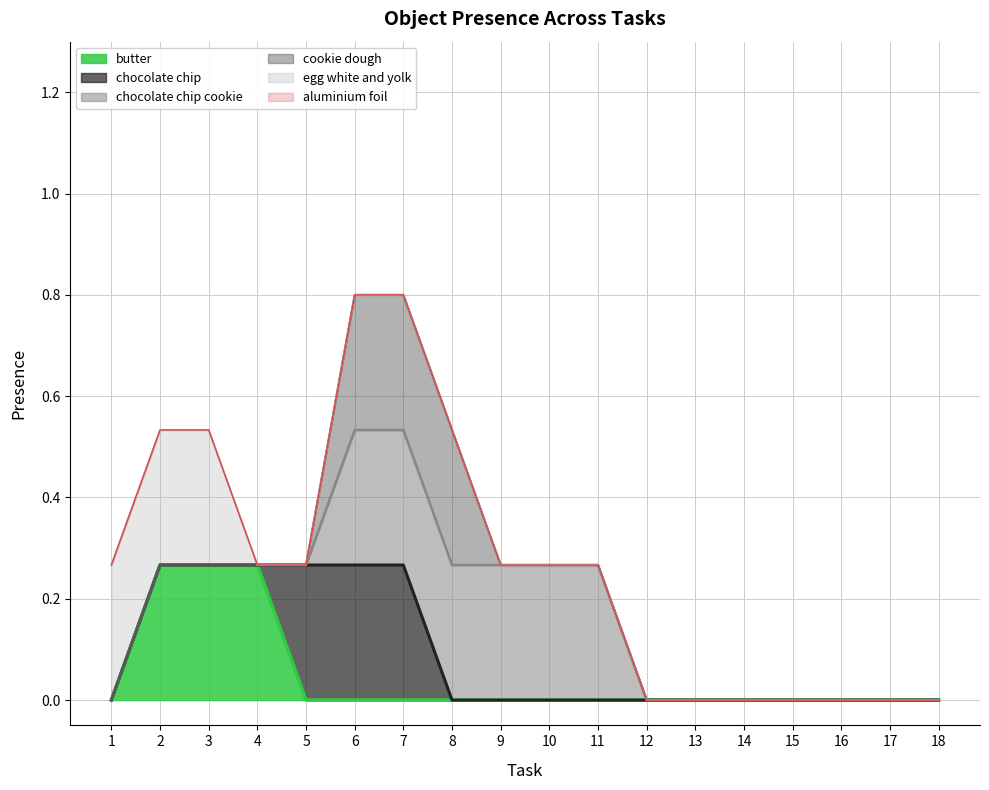

Does the chart have visible grid lines?

Yes